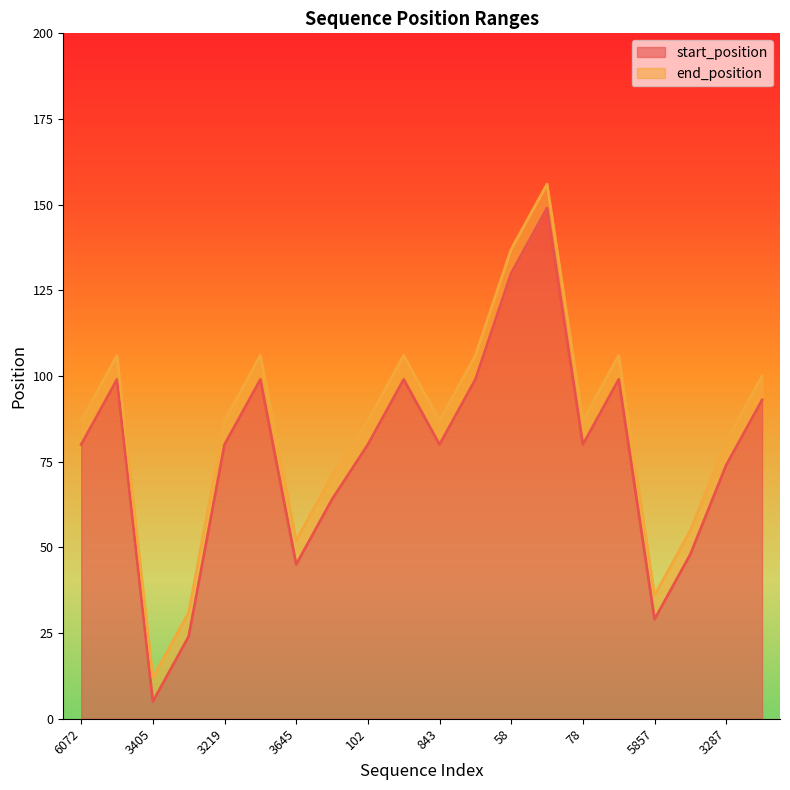

Reading left to right, extract all data points from this chart.

start_position: 80	99	5	24	80	99	45	64	80	99	80	99	130	149	80	99	29	48	74	93
end_position: 87	106	12	31	87	106	52	71	87	106	87	106	137	156	87	106	36	55	81	100